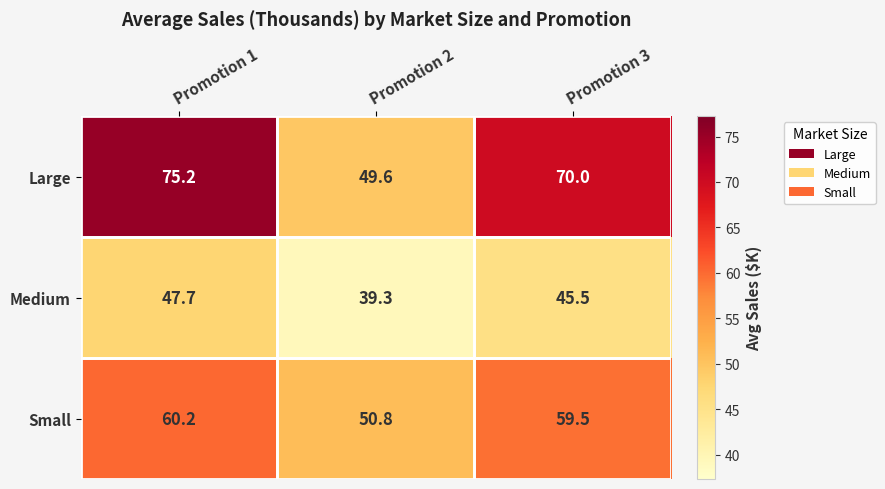

What is the sum of all Medium values?

132.5